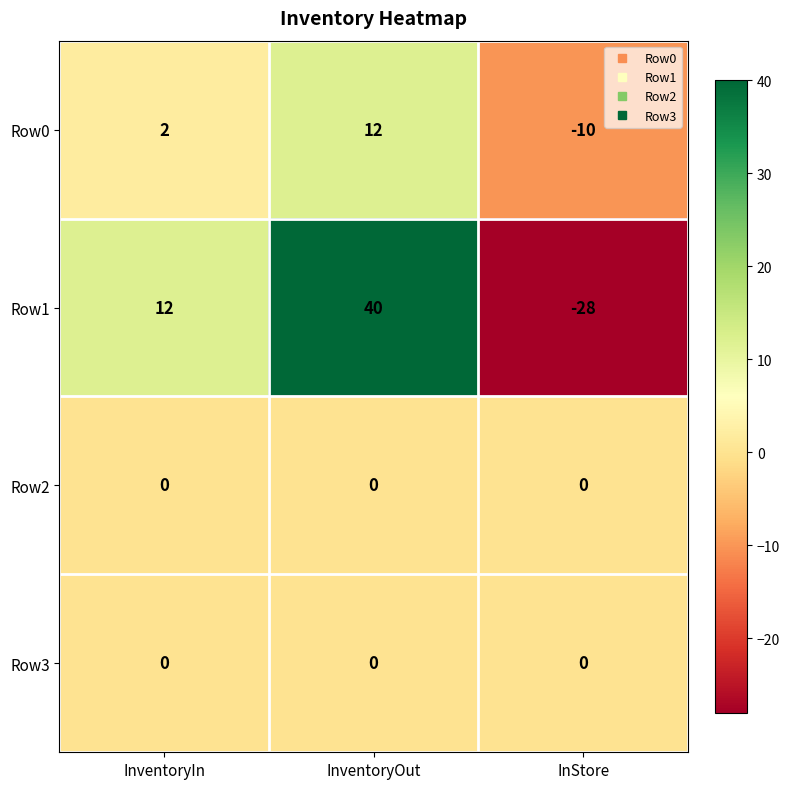

What is the average value of the Row1 series?

8